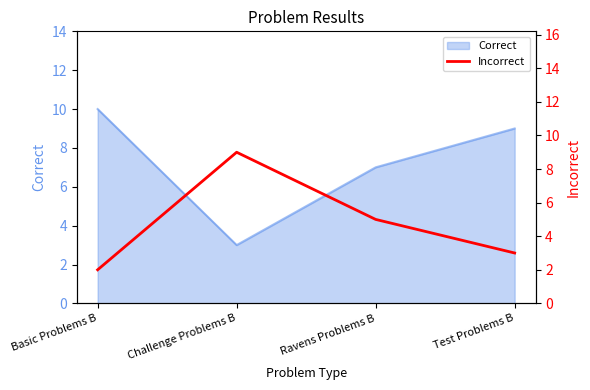

How many interior local peaks (higher than both neighbors) does the data have?

1